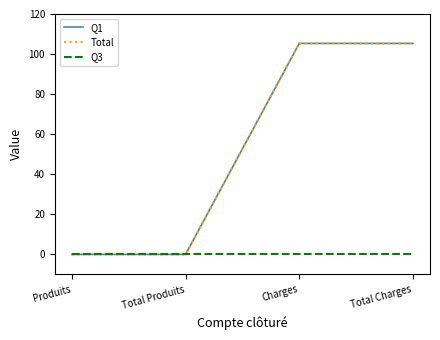

True or false: Total has more than 1 points higher than both neighbors.

False